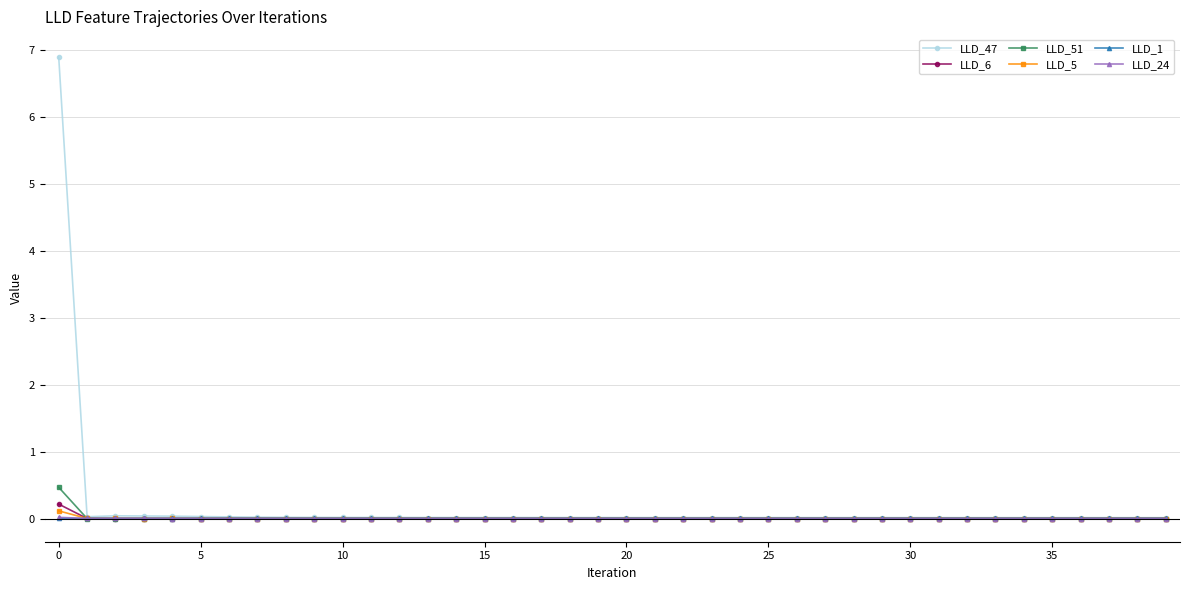

Does the chart have visible grid lines?

Yes